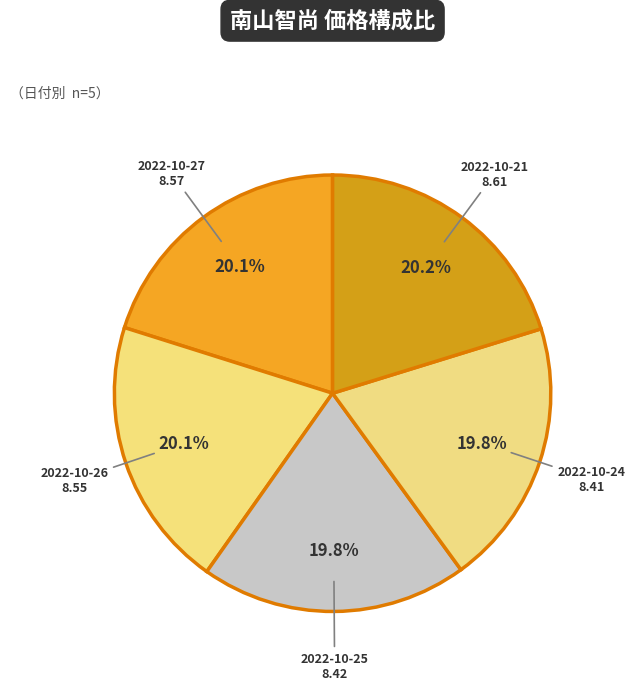

What is the ratio of the value at 2022-10-25 to the value at 2022-10-21?

1.0